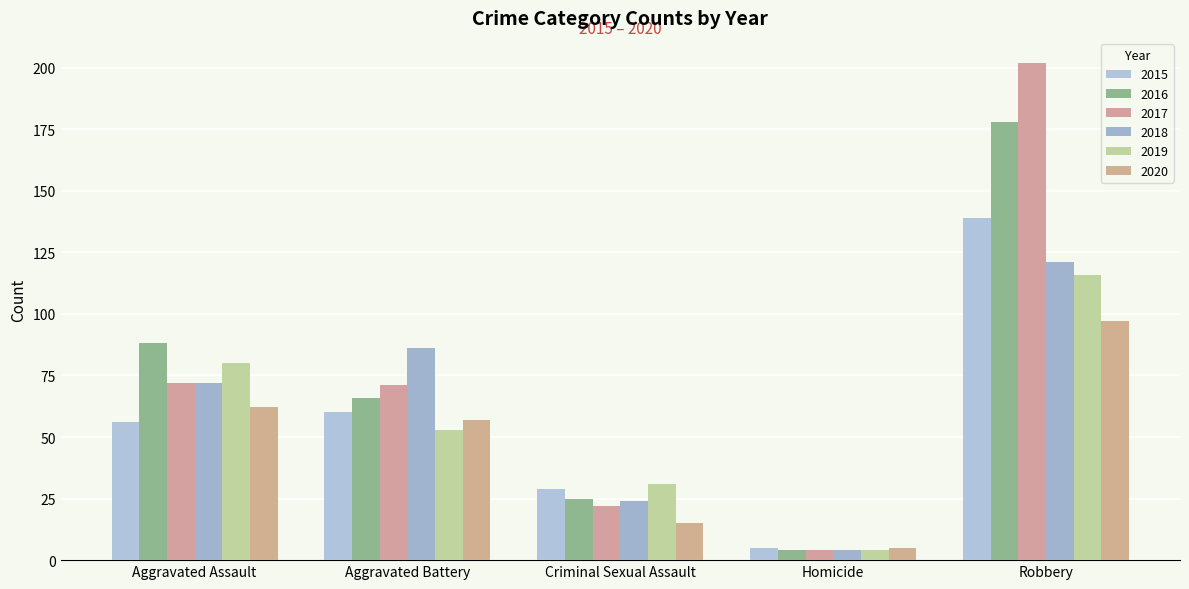

Reading right to left, extract all data points from this chart.

2015: 139	5	29	60	56
2016: 178	4	25	66	88
2017: 202	4	22	71	72
2018: 121	4	24	86	72
2019: 116	4	31	53	80
2020: 97	5	15	57	62